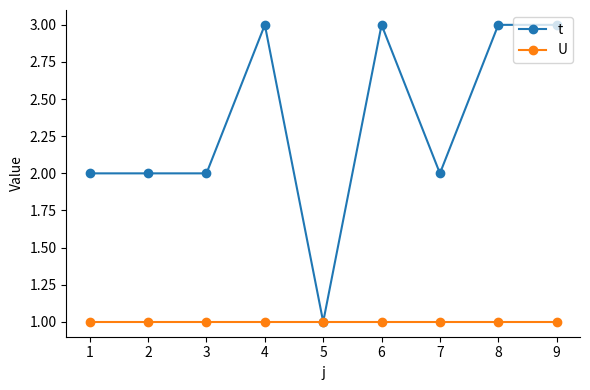

Reading left to right, what are all the values shown in this chart?

t: 1=2	2=2	3=2	4=3	5=1	6=3	7=2	8=3	9=3
U: 1=1	2=1	3=1	4=1	5=1	6=1	7=1	8=1	9=1